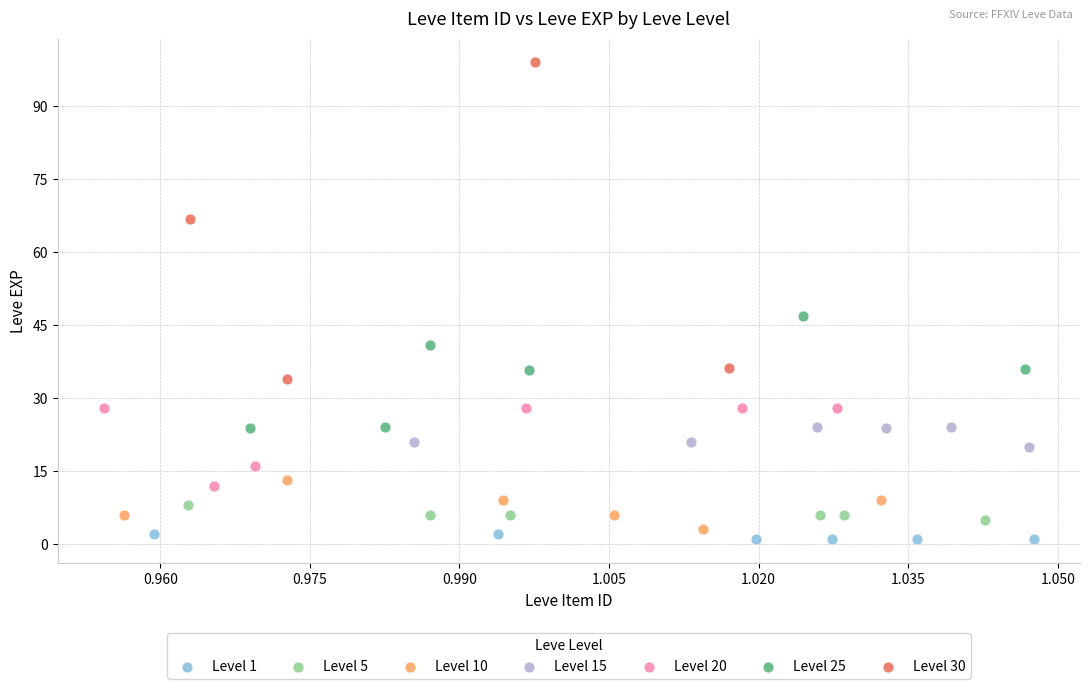

Which series contains the highest Y value?

Level 30